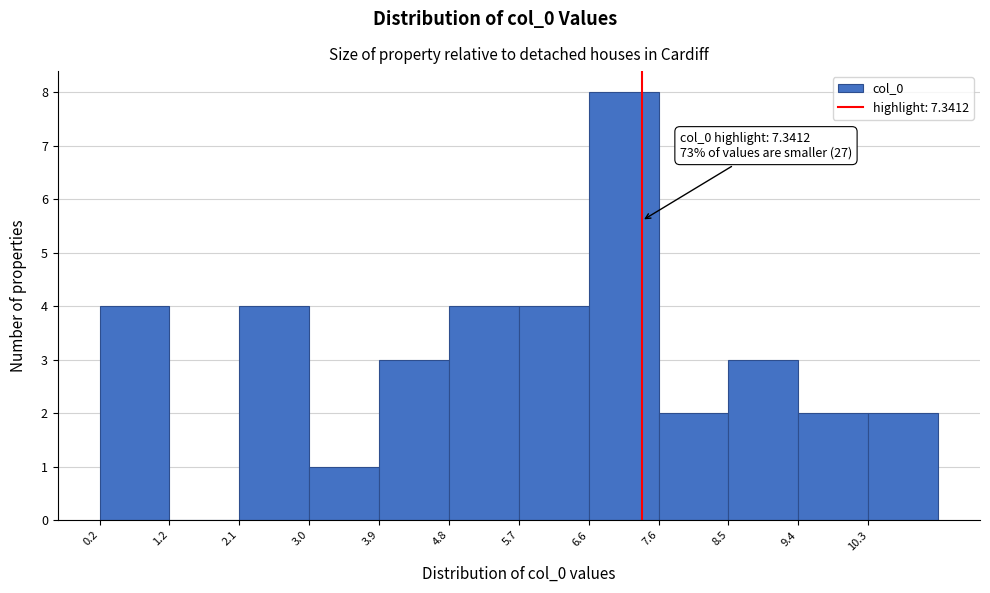

Which range on the x-axis has the tallest bar?

6.6 to 7.6